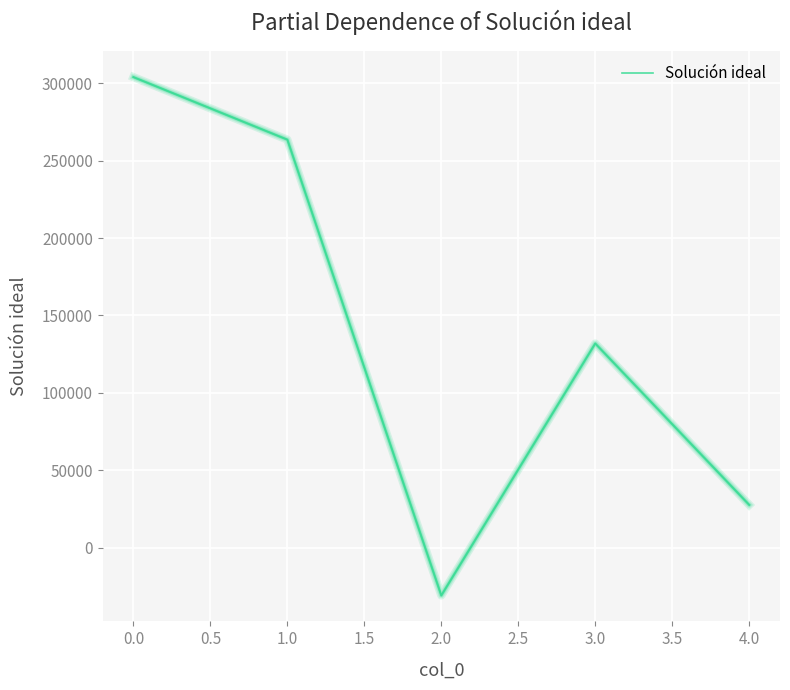

List the labels in order of value, smallest first.

2.0, 4.0, 3.0, 1.0, 0.0